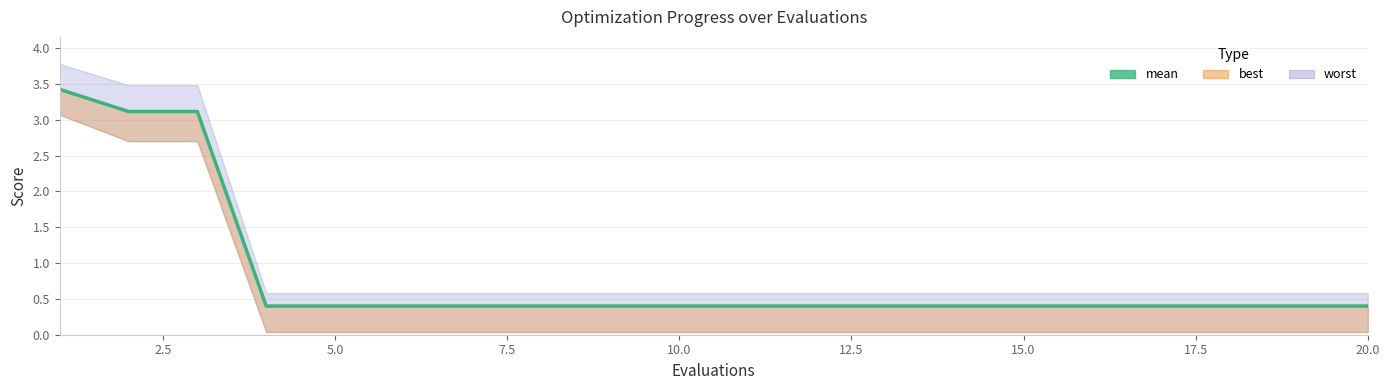

True or false: the data shows 4.9 at 5.0.

False